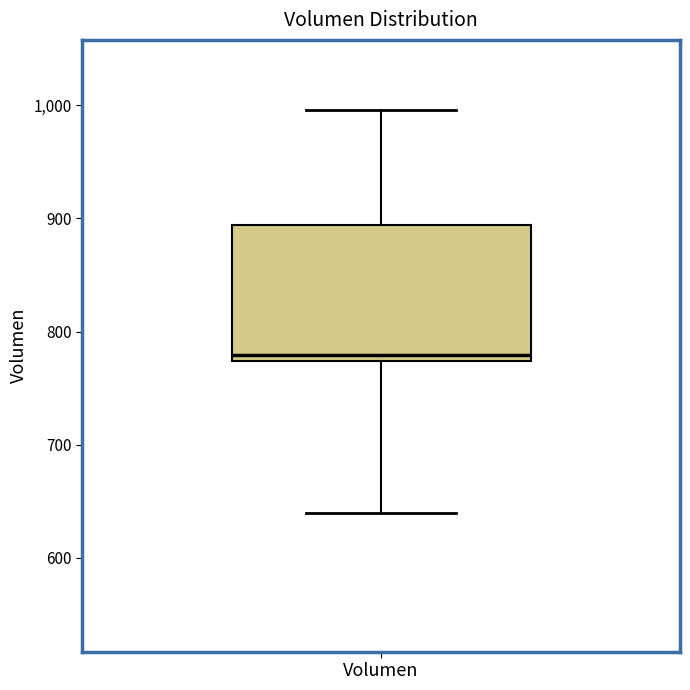

Read this box plot against the y-axis: the position of the median line, the range covered by the box, and the ends of both whiskers. The values are not printed on the chart, so give them approximately, as read against the axis.

median 780, box 770 to 890, whiskers 640 to 1000